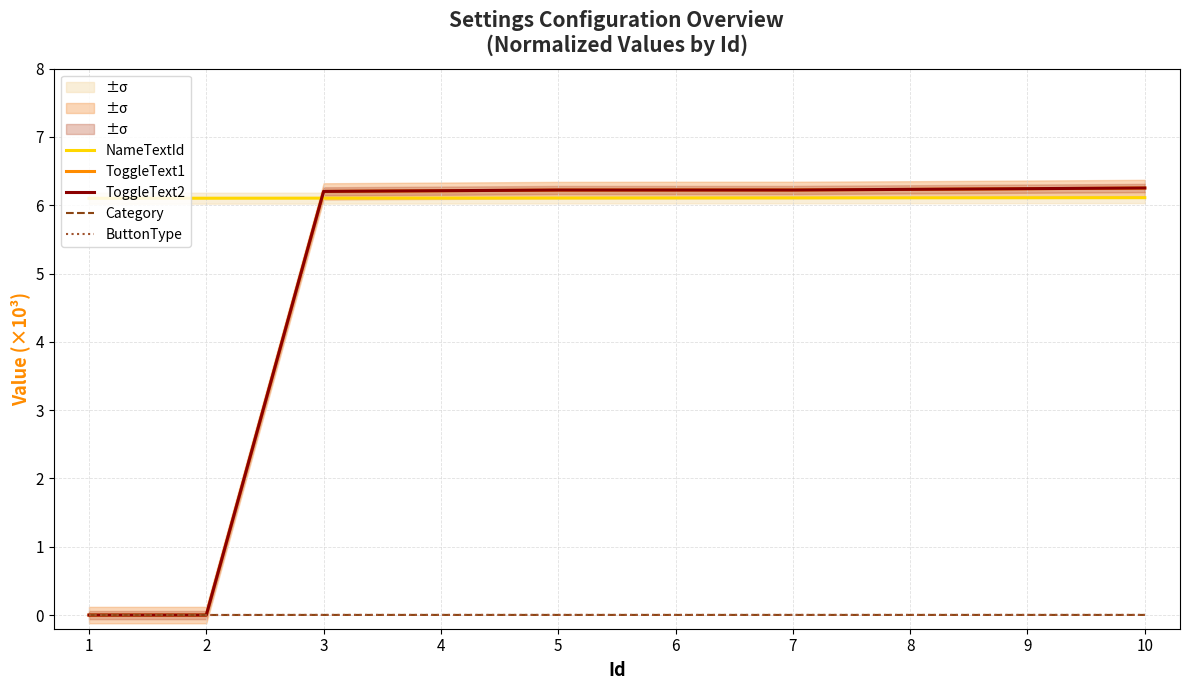

Which category has the lowest value in the NameTextId series?

1